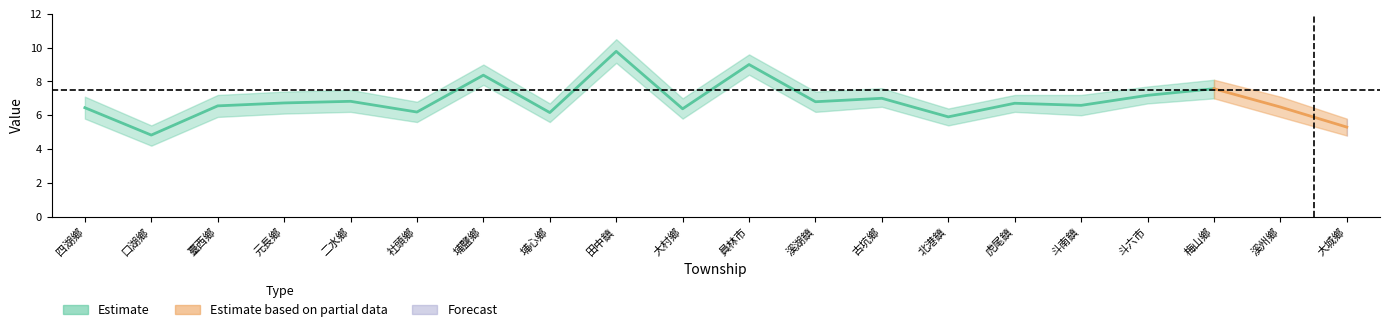

What is the sum of all values?

136.8